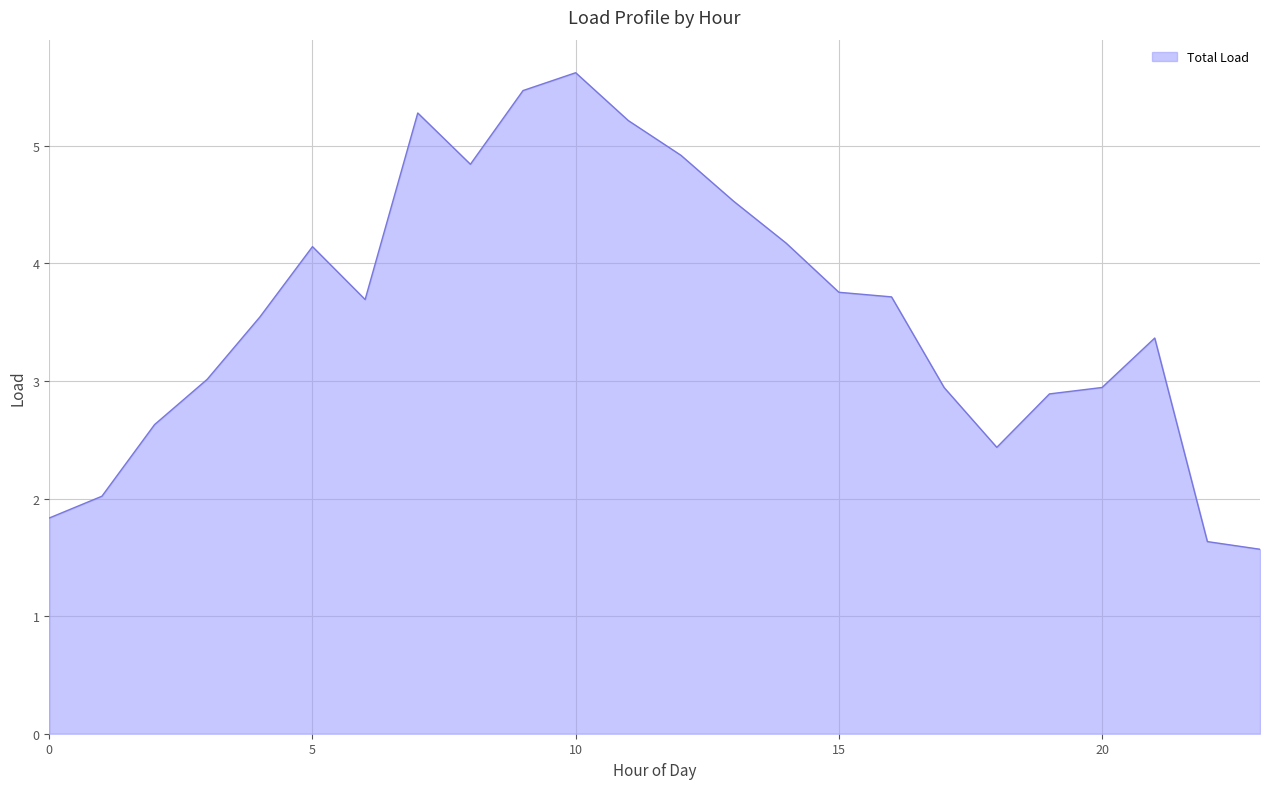

What is the difference between the maximum and minimum values?

4.1